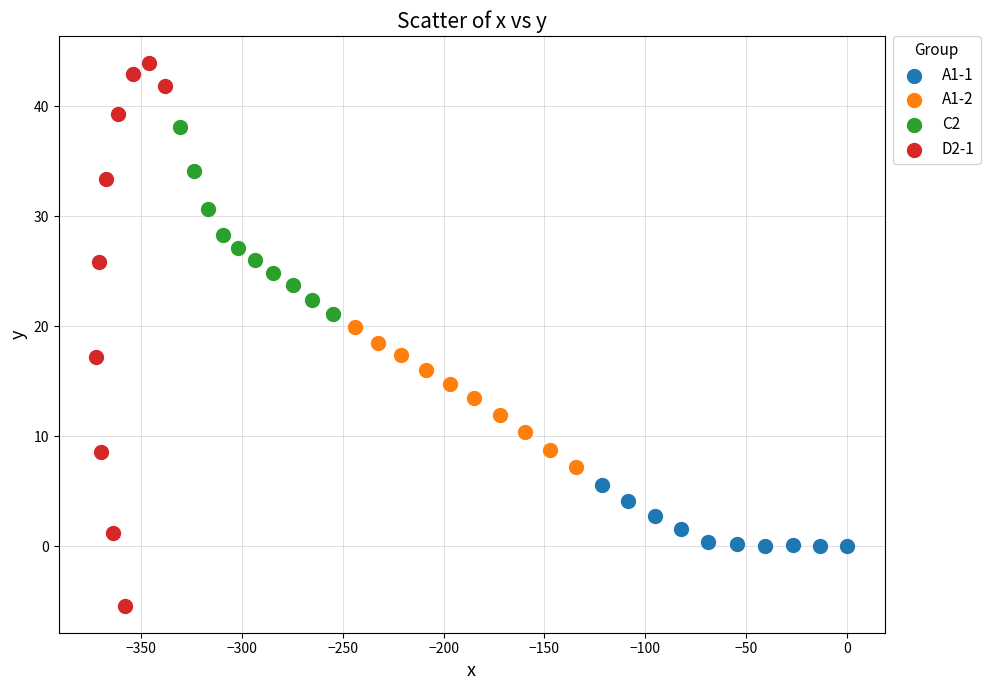

Which series has the widest spread of Y values?

D2-1